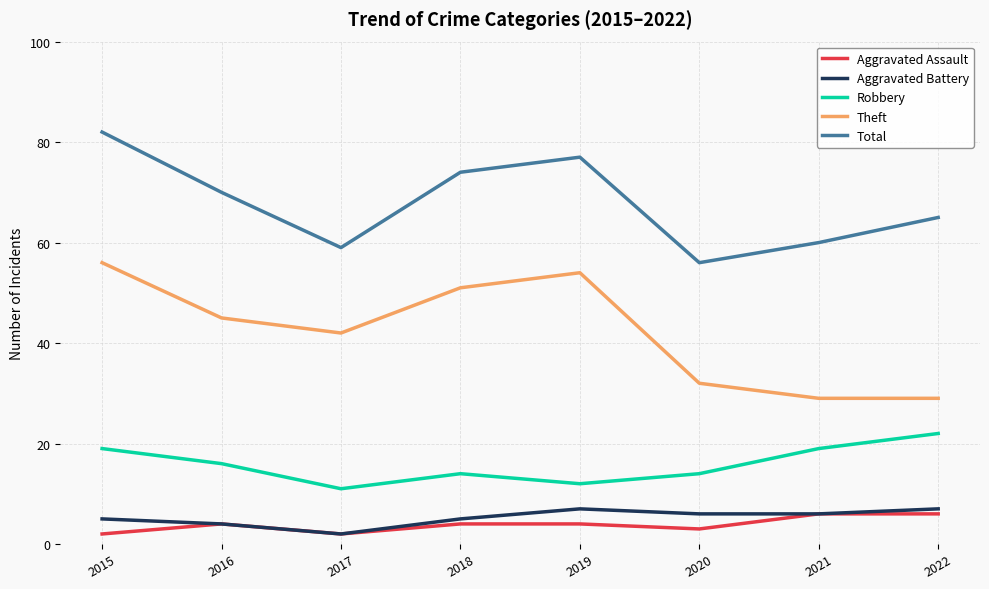

Which series has the largest total across all categories?

Total